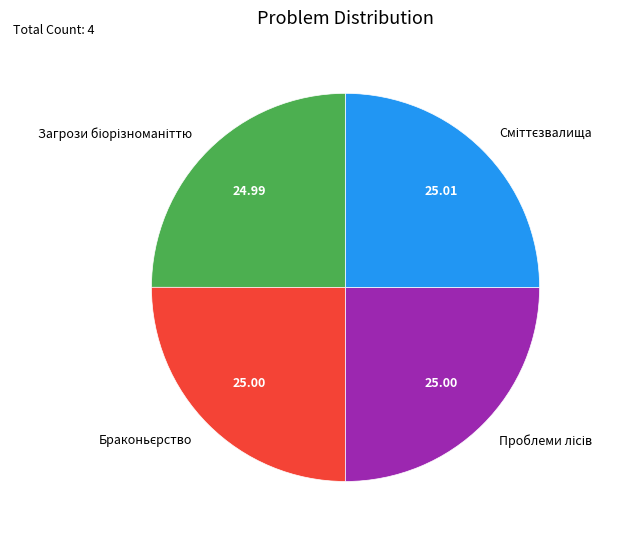

Is there any slice that represents more than half of the pie?

No